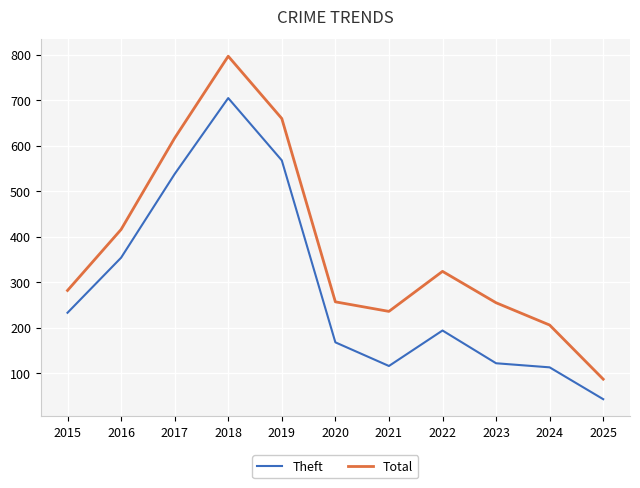

What are all the series names shown in the legend?

Theft, Total